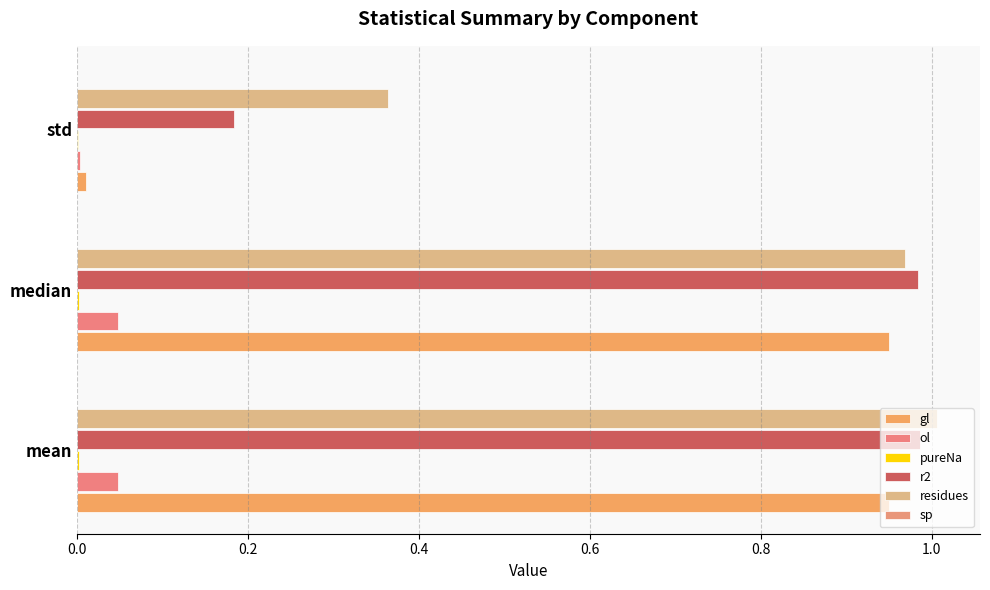

What is the highest value of the r2 series?

1.0